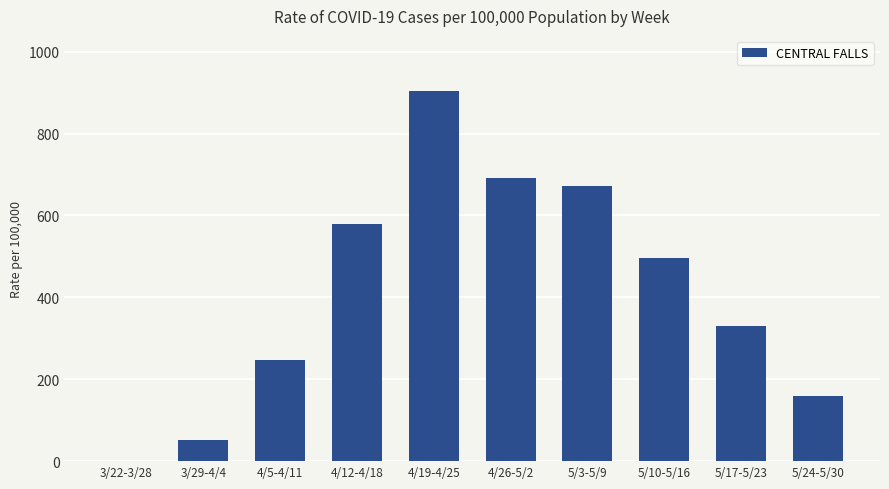

Which category has the highest value across all series?

4/19-4/25